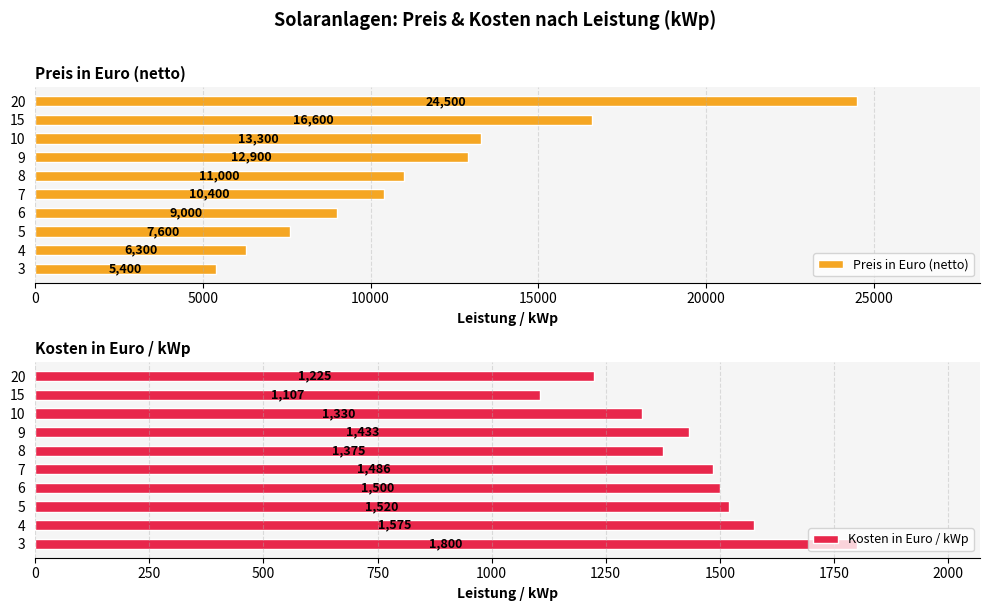

Reading left to right, transcribe all the data shown in this chart.

Preis in Euro (netto): 5400.0	6300.0	7600.0	9000.0	10400.0	11000.0	12900.0	13300.0	16600.0	24500.0
Kosten in Euro / kWp: 1800.0	1575.0	1520.0	1500.0	1485.7	1375.0	1433.3	1330.0	1106.7	1225.0